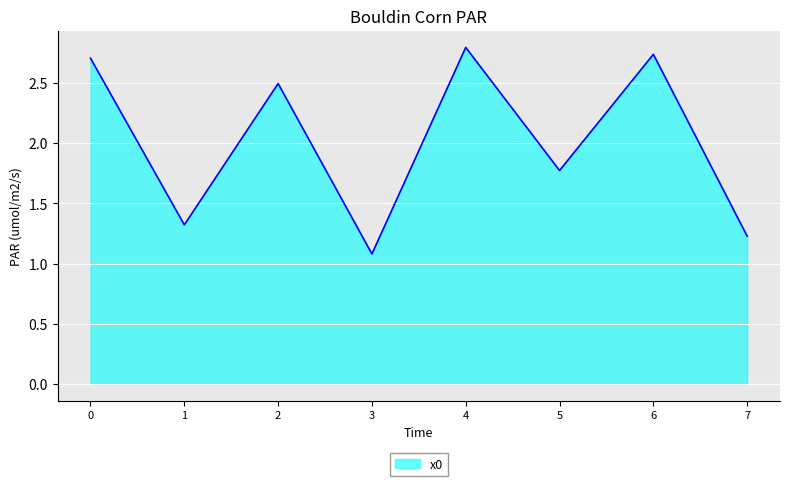

List the labels in order of value, largest first.

4, 6, 0, 2, 5, 1, 7, 3